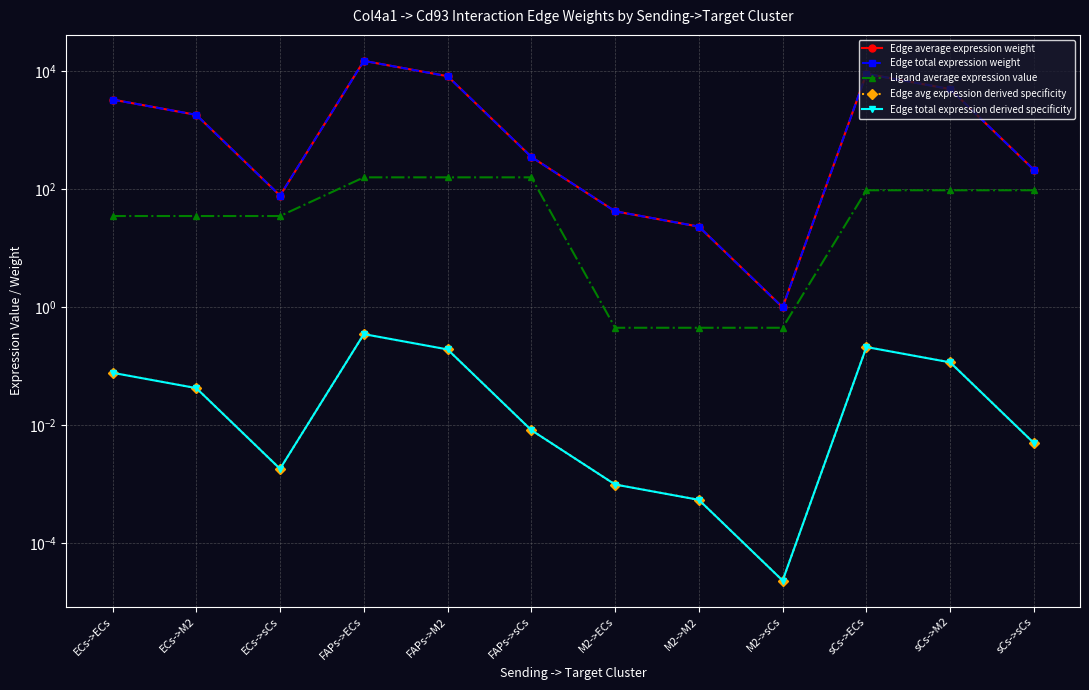

At which category is the sum across all series the highest?

FAPs->ECs